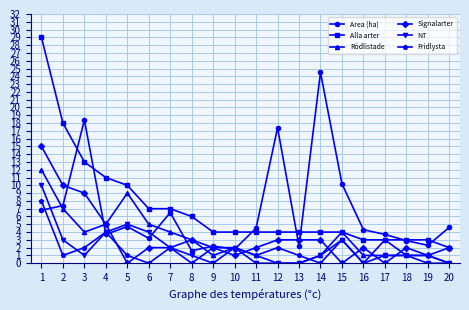

Where is Fridlysta nearest to the value 4?

4